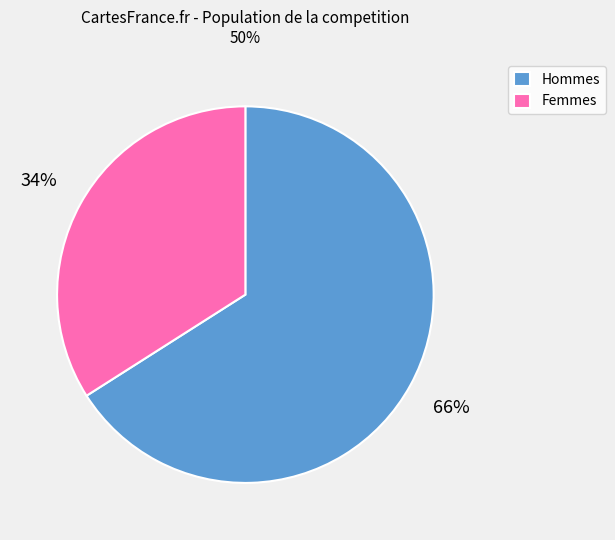

How many slices are in this pie chart?

2